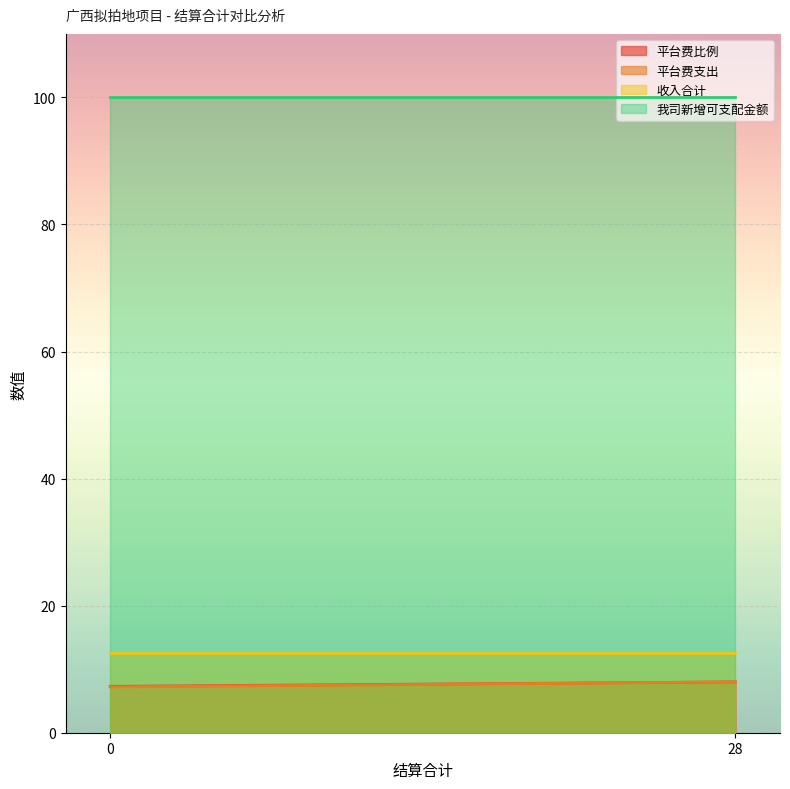

Rank the series by their maximum value, from lowest to highest.

平台费比例, 平台费支出, 收入合计, 我司新增可支配金额